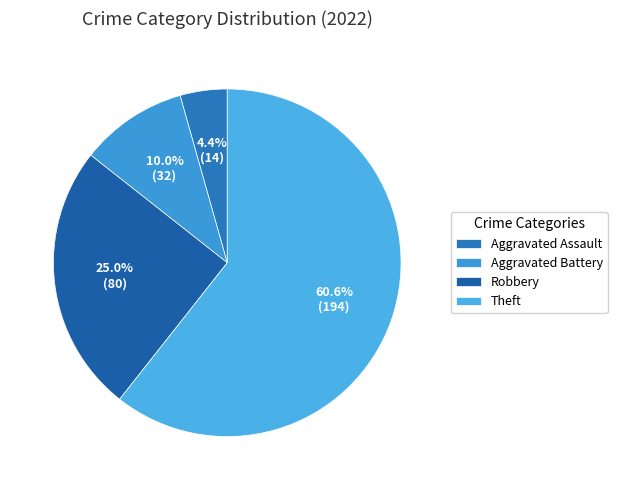

Which category has the smallest portion of the pie?

Aggravated Assault